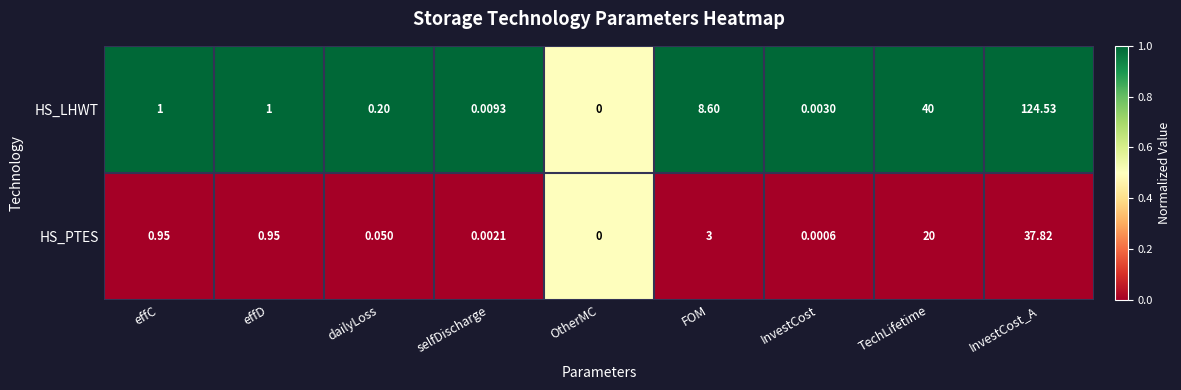

Which series has the widest spread of values?

HS_LHWT